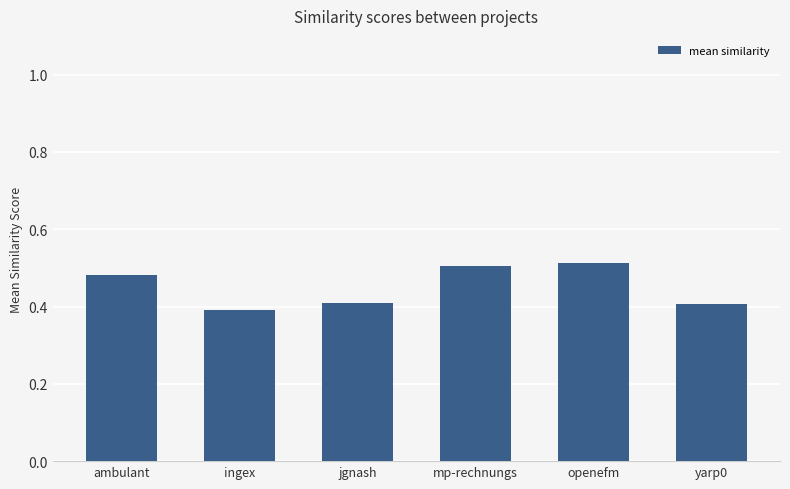

What is the label of the 4th bar from the left?

mp-rechnungs